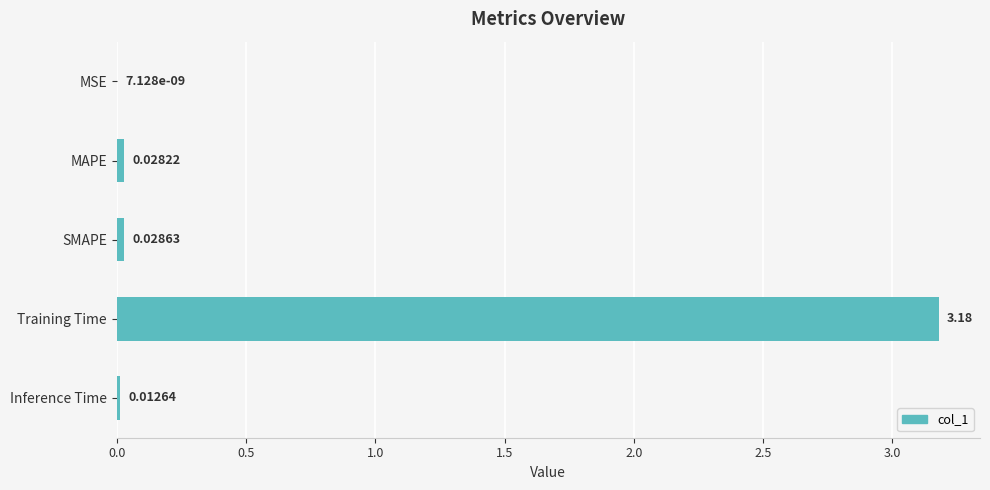

Which label corresponds to the largest value in the chart?

Training Time